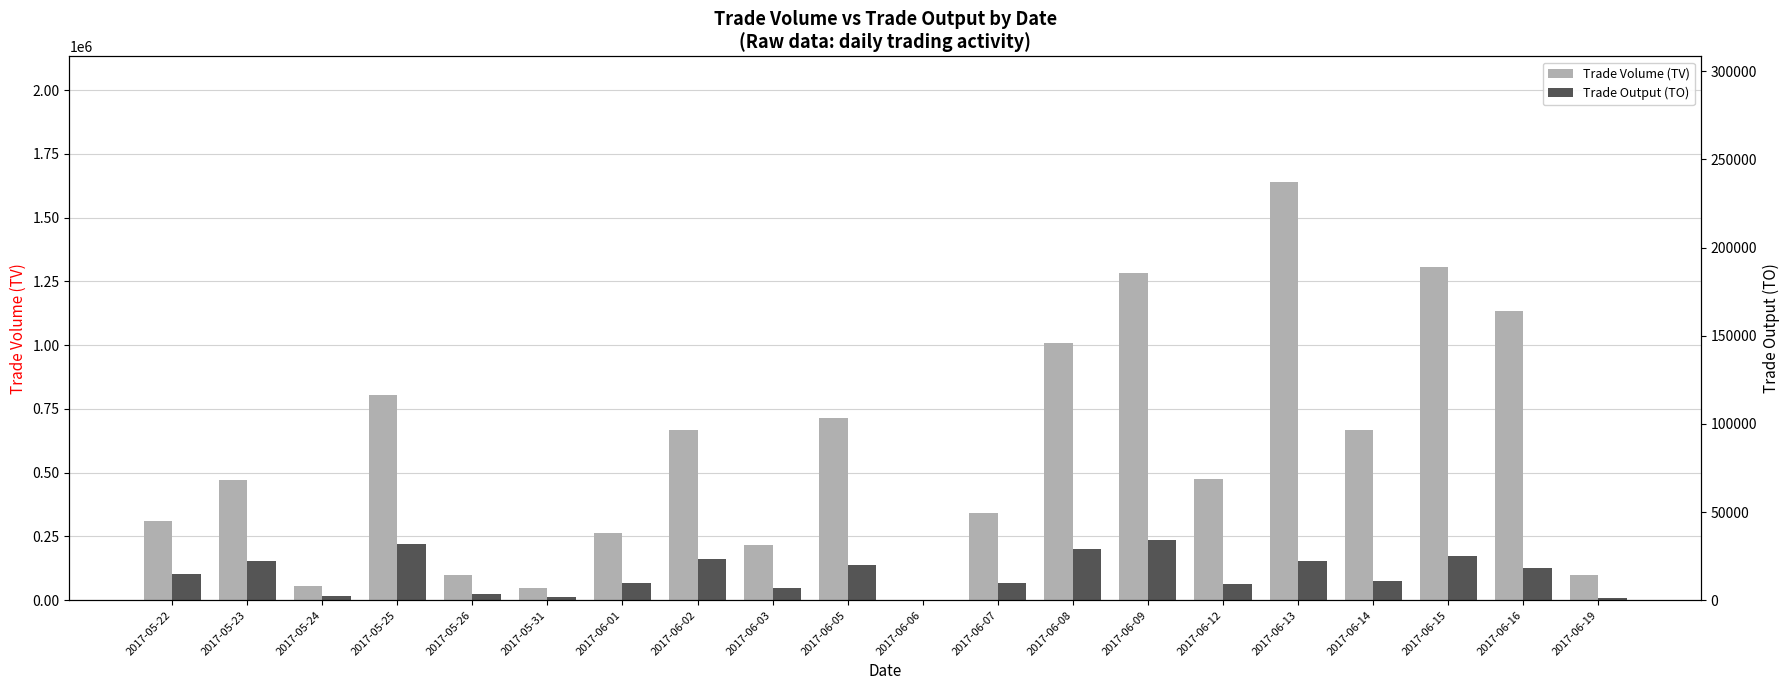

How many data points does each series have?

20